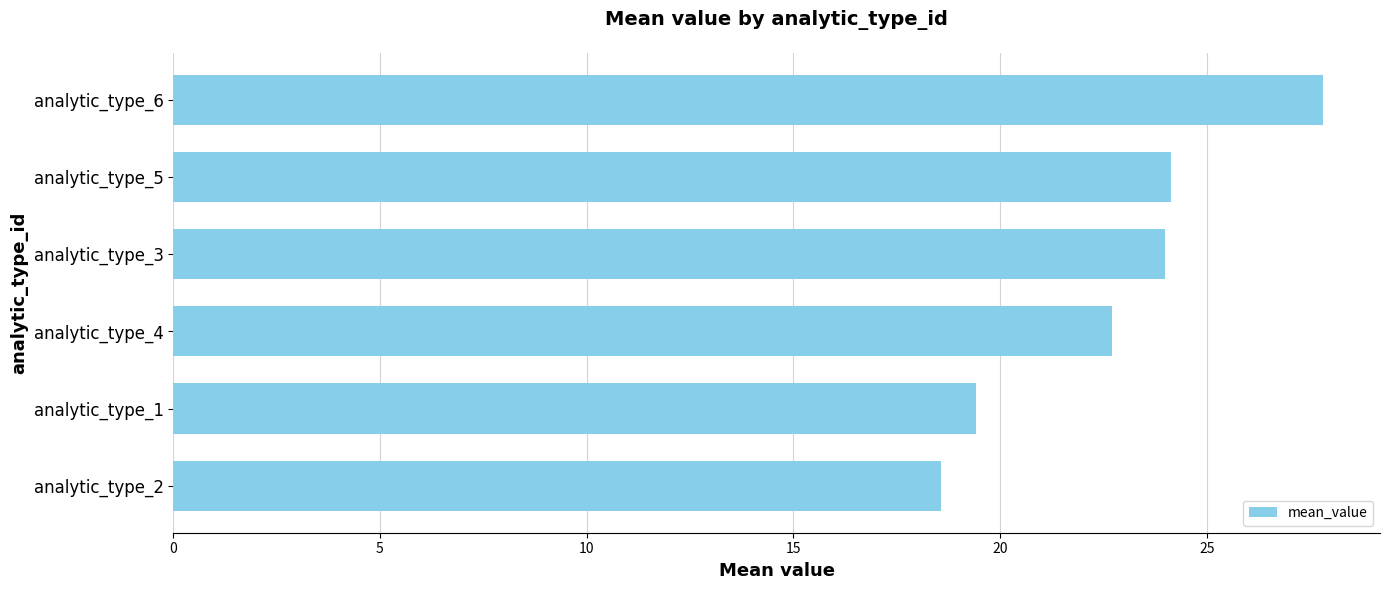

What is the difference between the maximum and minimum values?

9.2